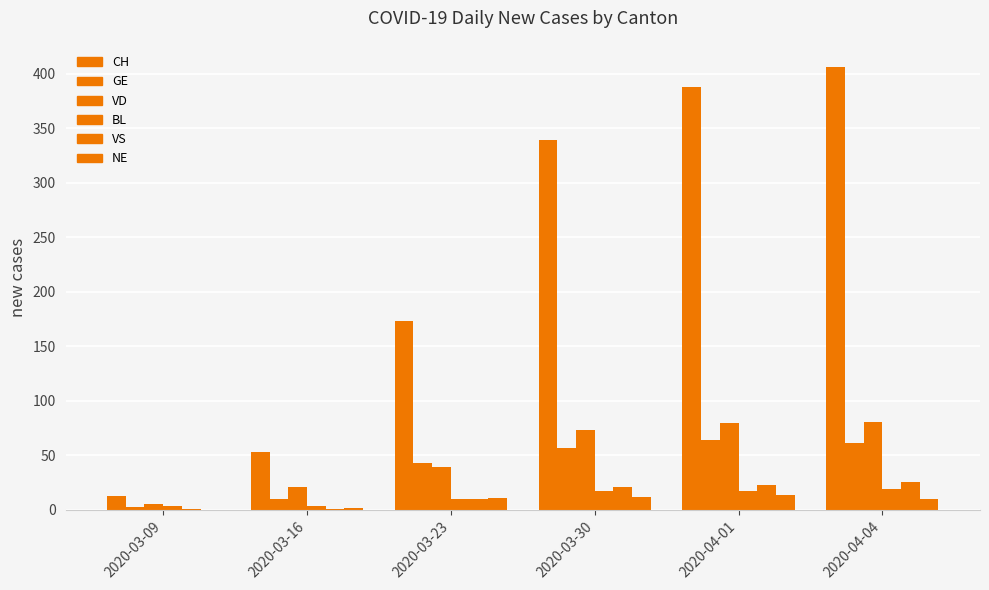

Where is GE nearest to the value 33?

2020-03-23